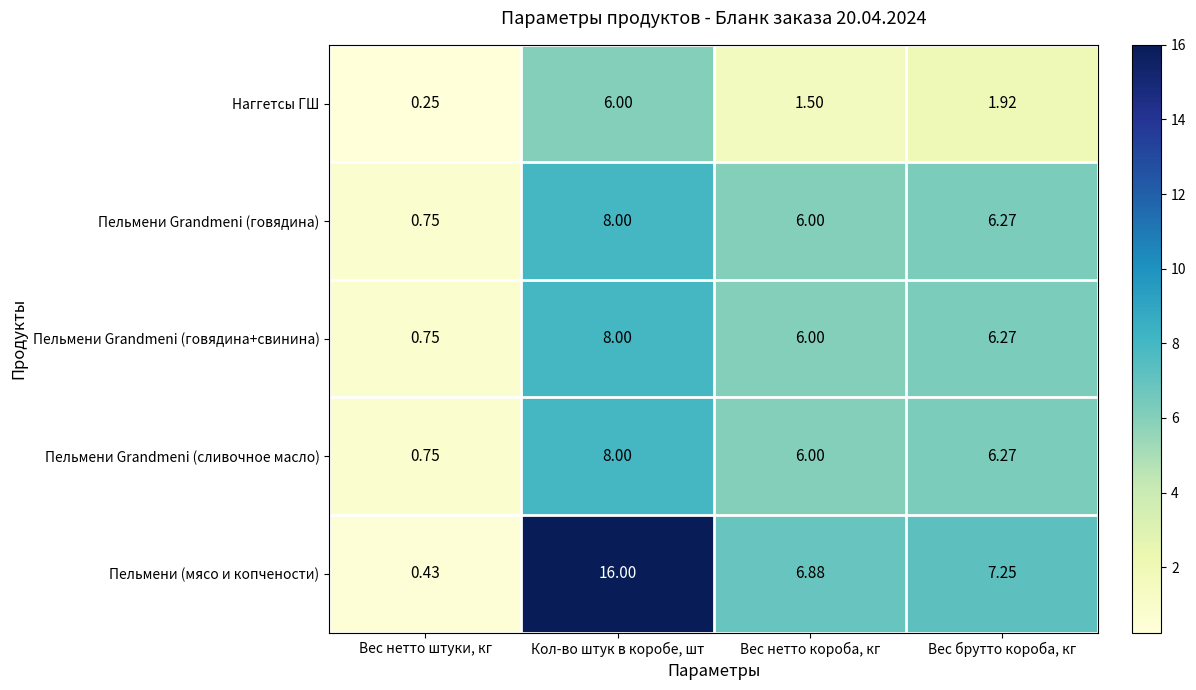

At which category is the sum across all series the highest?

Кол-во штук в коробе, шт